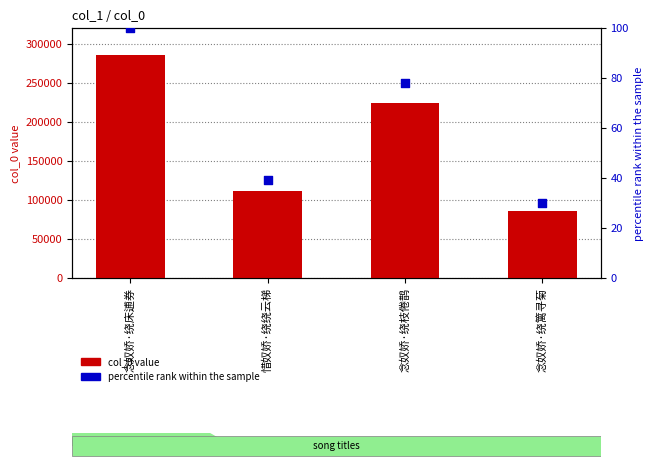

What is the total value across all series at 念奴娇·绕篱寻菊?

86182.1